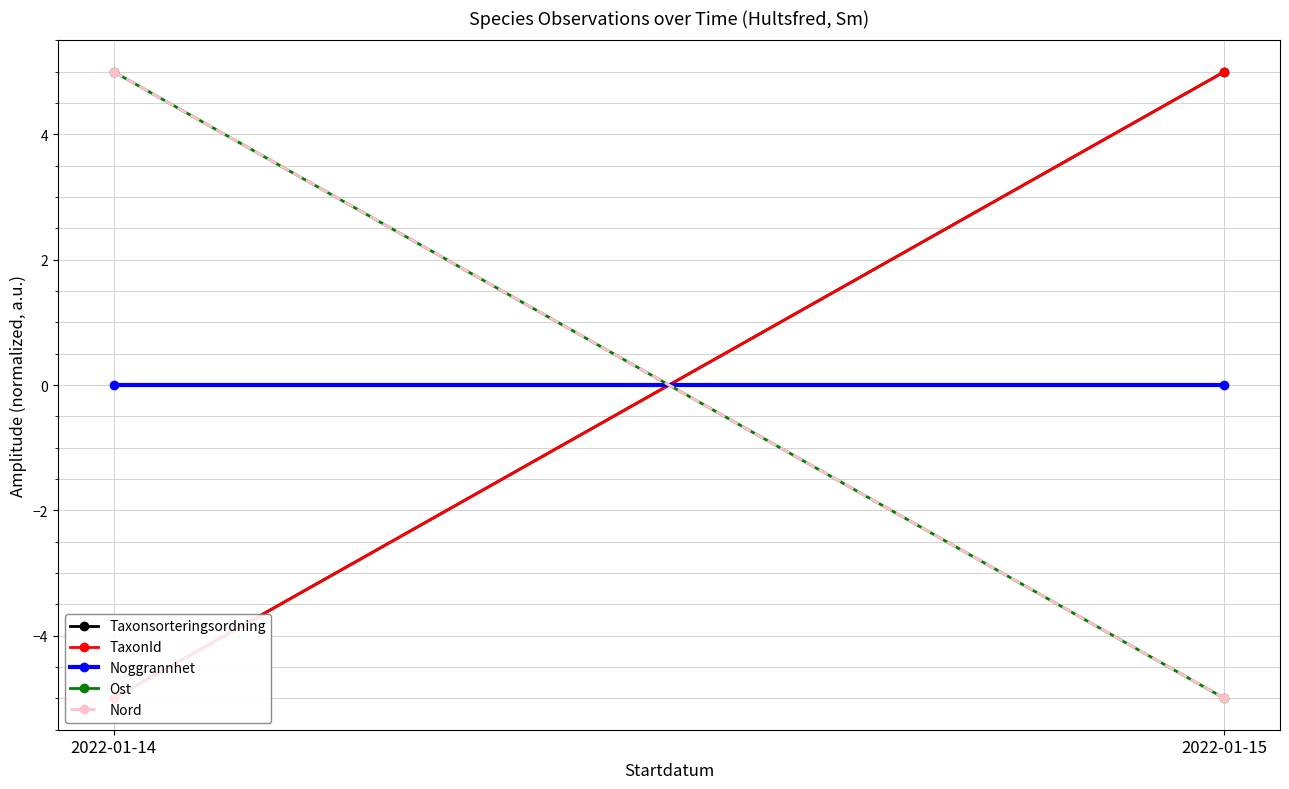

What is the minimum value shown in the chart?

-5.0